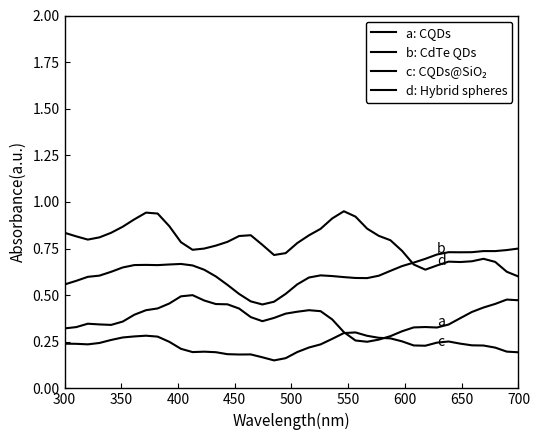

How many lines are shown in the chart?

4